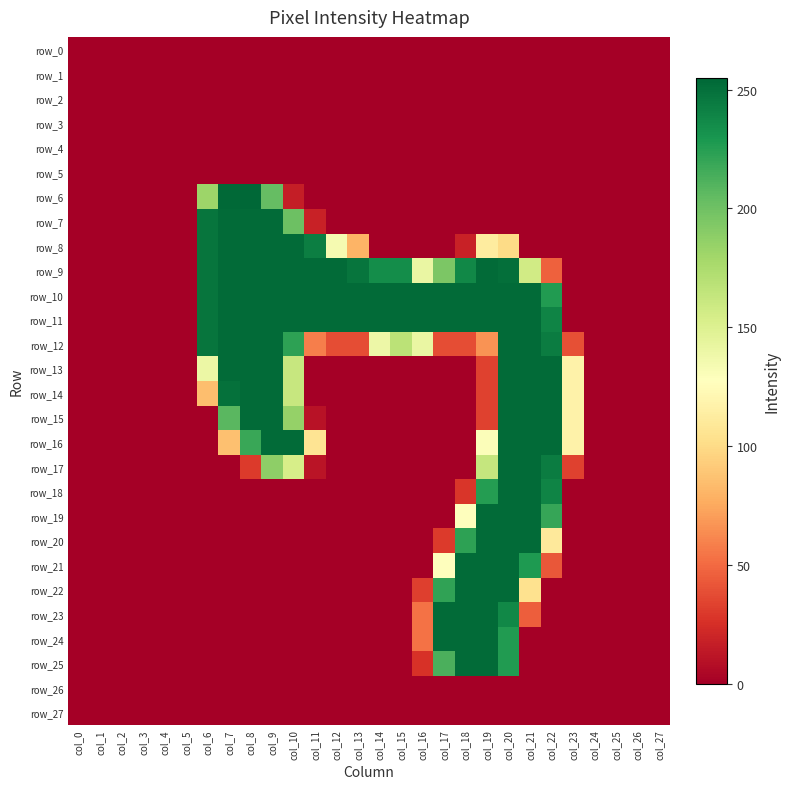

Which category has the highest value across all series?

col_8